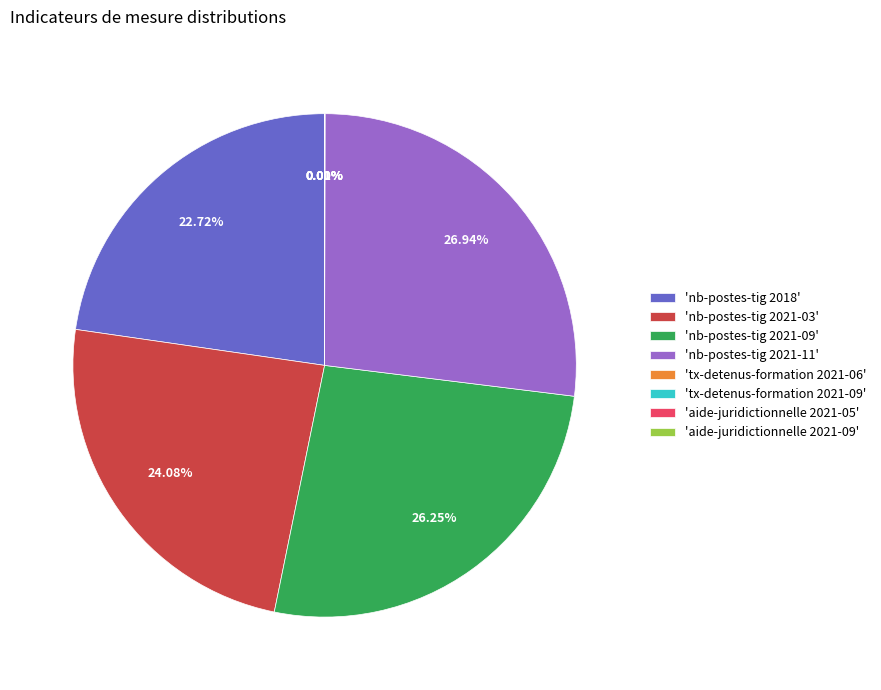

Is there a majority slice in this chart?

No